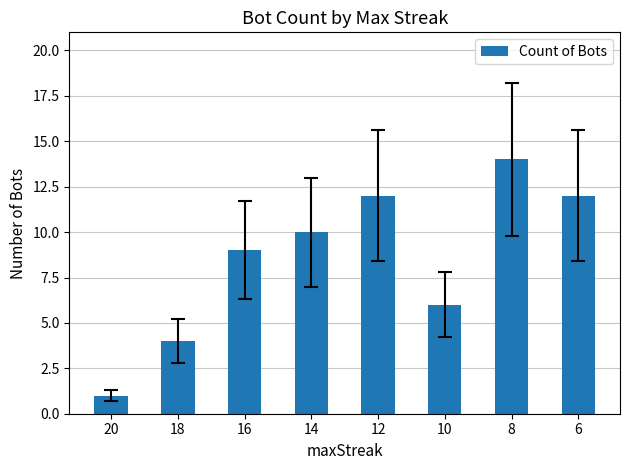

Which category has the highest value across all series?

8